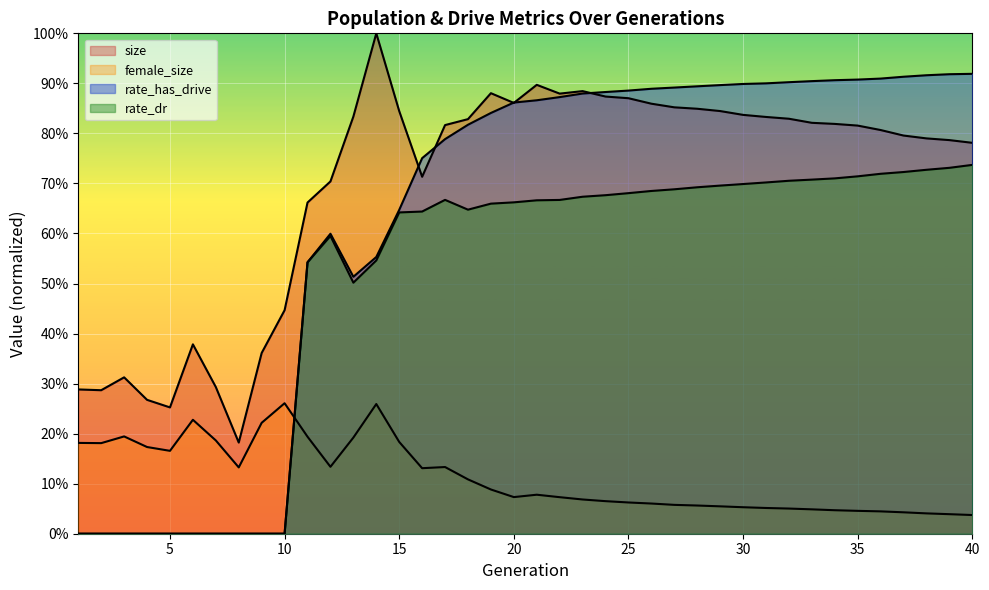

What is the difference between the second highest and second lowest values in the female_size series?

0.2